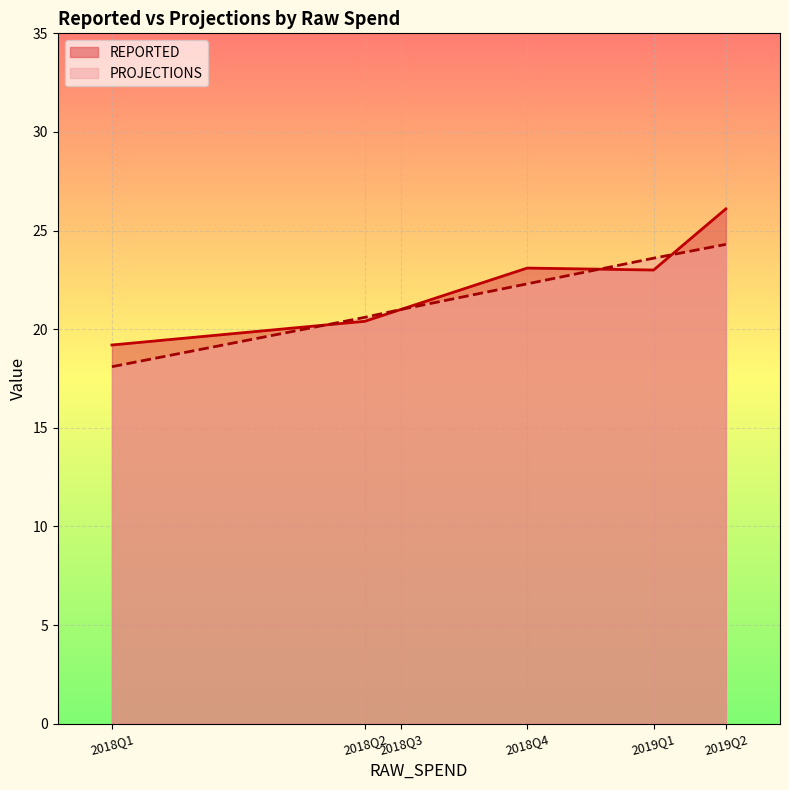

True or false: REPORTED and PROJECTIONS intersect in this chart.

True